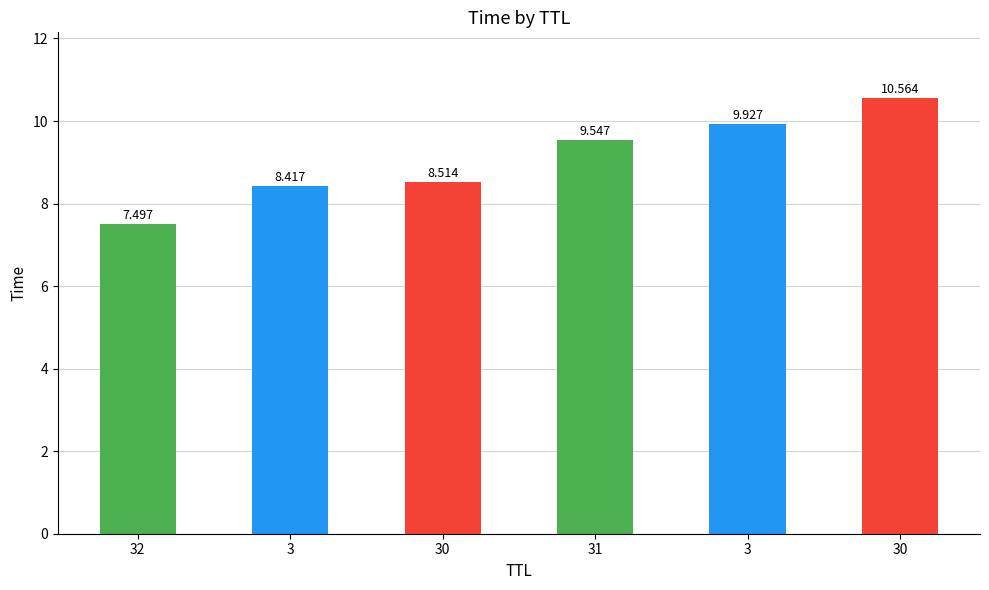

Rank the categories by value from lowest to highest.

32, 3, 30, 31, 3, 30